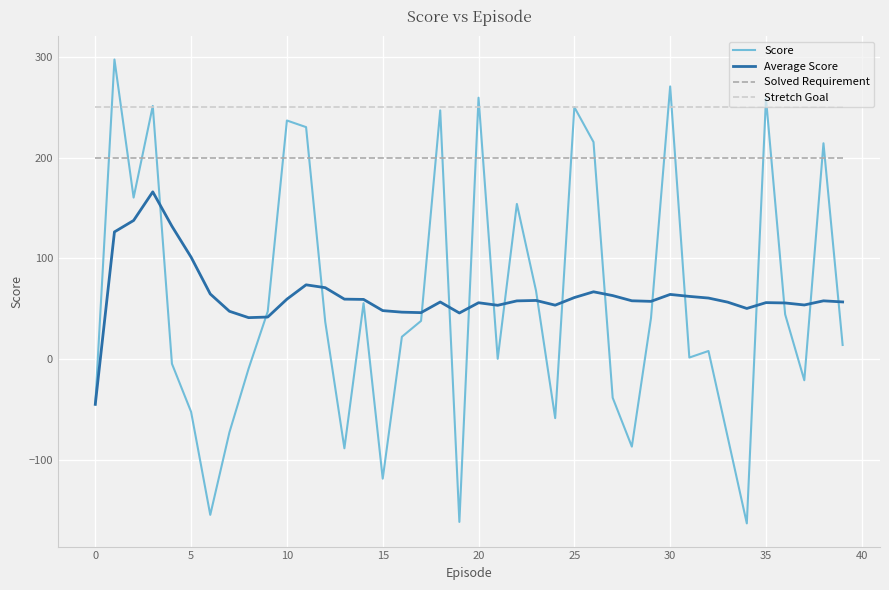

Which series has the largest range (max minus min)?

Score